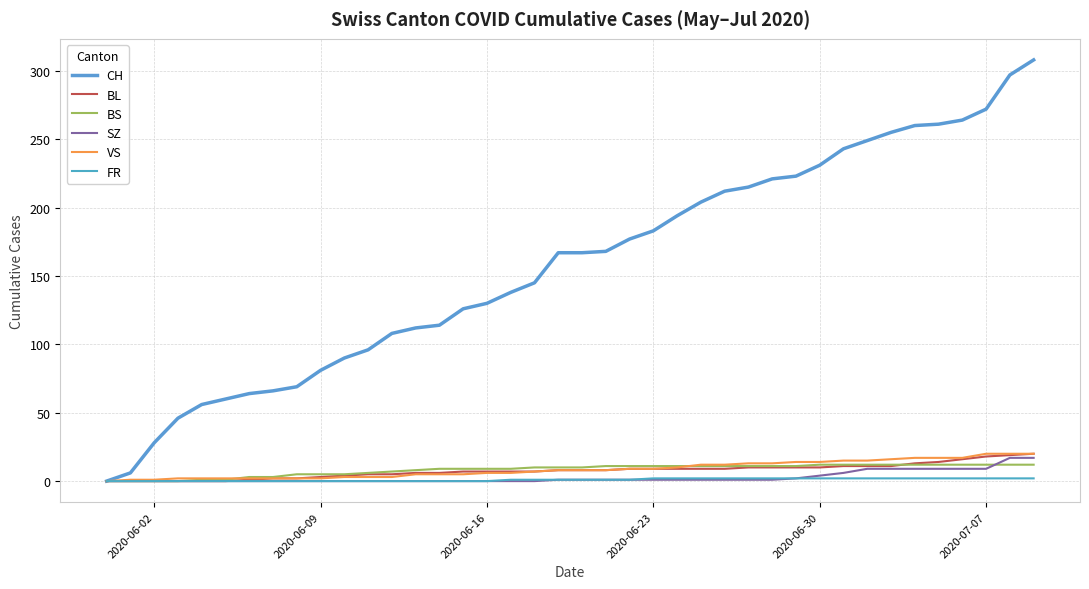

How many categories are shown in the chart?

40